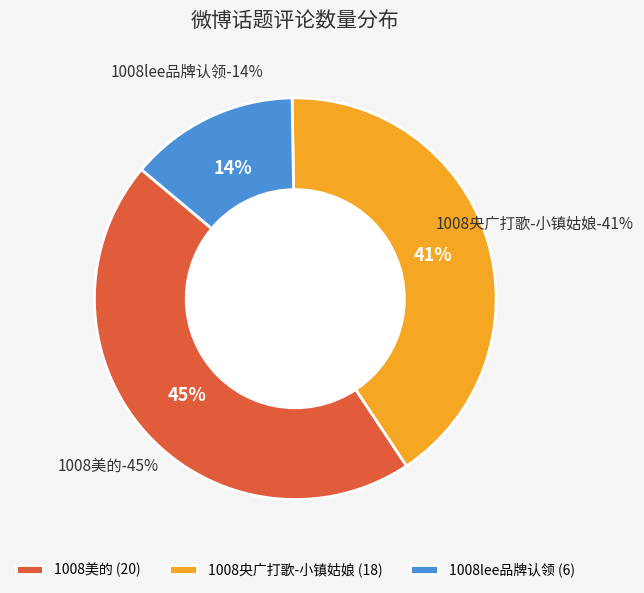

Between 25 and 19, which is larger?

25